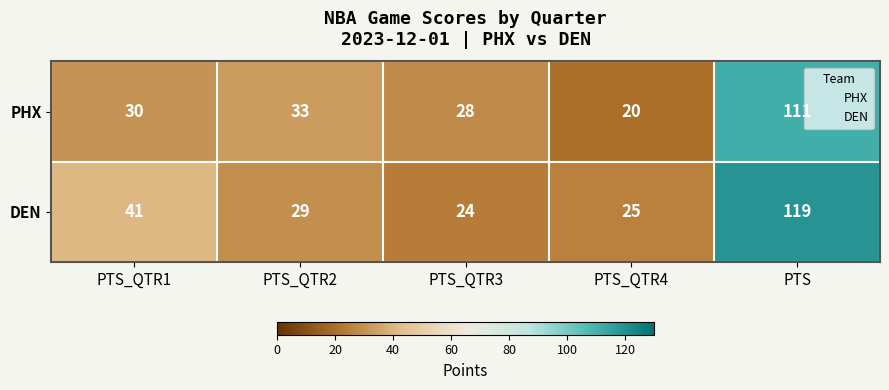

List the series in order of their overall mean, lowest first.

PHX, DEN